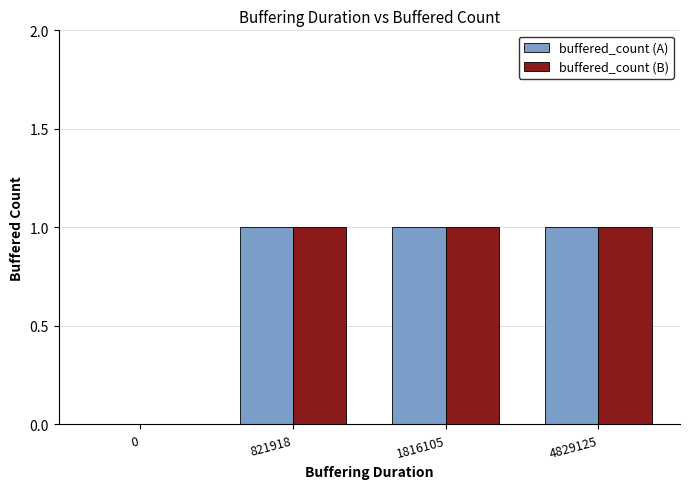

What is the sum of all buffered_count (A) values?

3